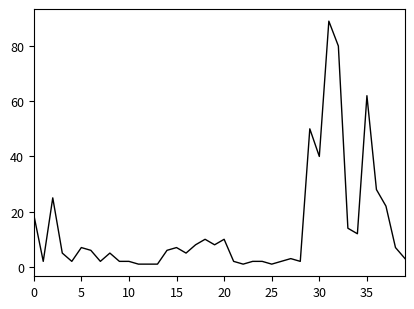

Which category has the lowest value across all series?

11